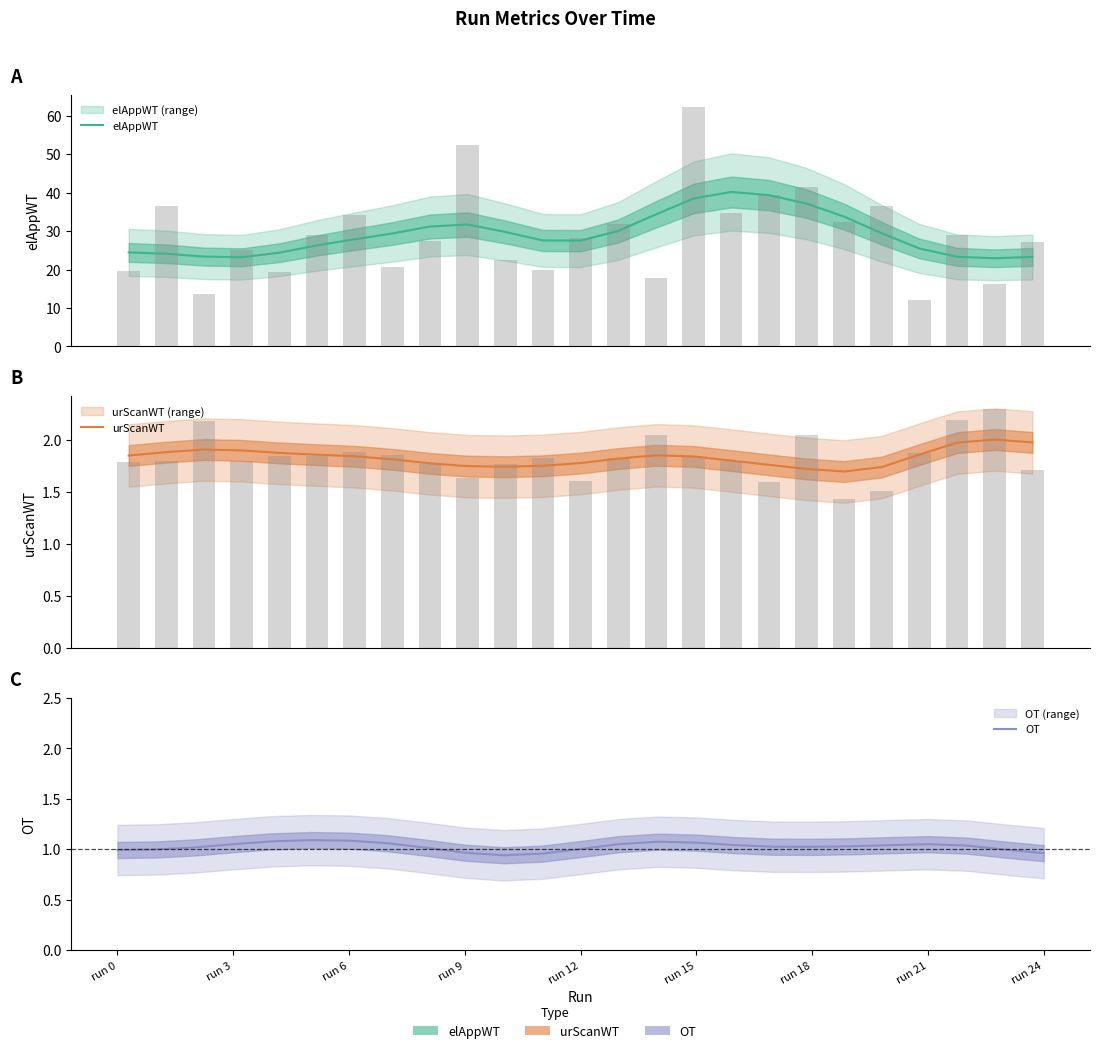

Reading left to right, extract all data points from this chart.

elAppWT: 24.5	24.1	23.4	23.2	24.4	26.3	27.9	29.4	31.2	31.7	29.8	27.6	27.5	30.0	34.3	38.5	40.2	39.4	37.1	33.8	29.4	25.5	23.3	22.9	23.3
urScanWT: 1.9	1.9	1.9	1.9	1.9	1.9	1.8	1.8	1.8	1.8	1.7	1.8	1.8	1.8	1.9	1.8	1.8	1.8	1.7	1.7	1.7	1.9	2.0	2.0	2.0
OT: 1.0	1.0	1.0	1.1	1.1	1.1	1.1	1.1	1.0	1.0	0.9	1.0	1.0	1.1	1.1	1.1	1.0	1.0	1.0	1.0	1.0	1.0	1.0	1.0	1.0